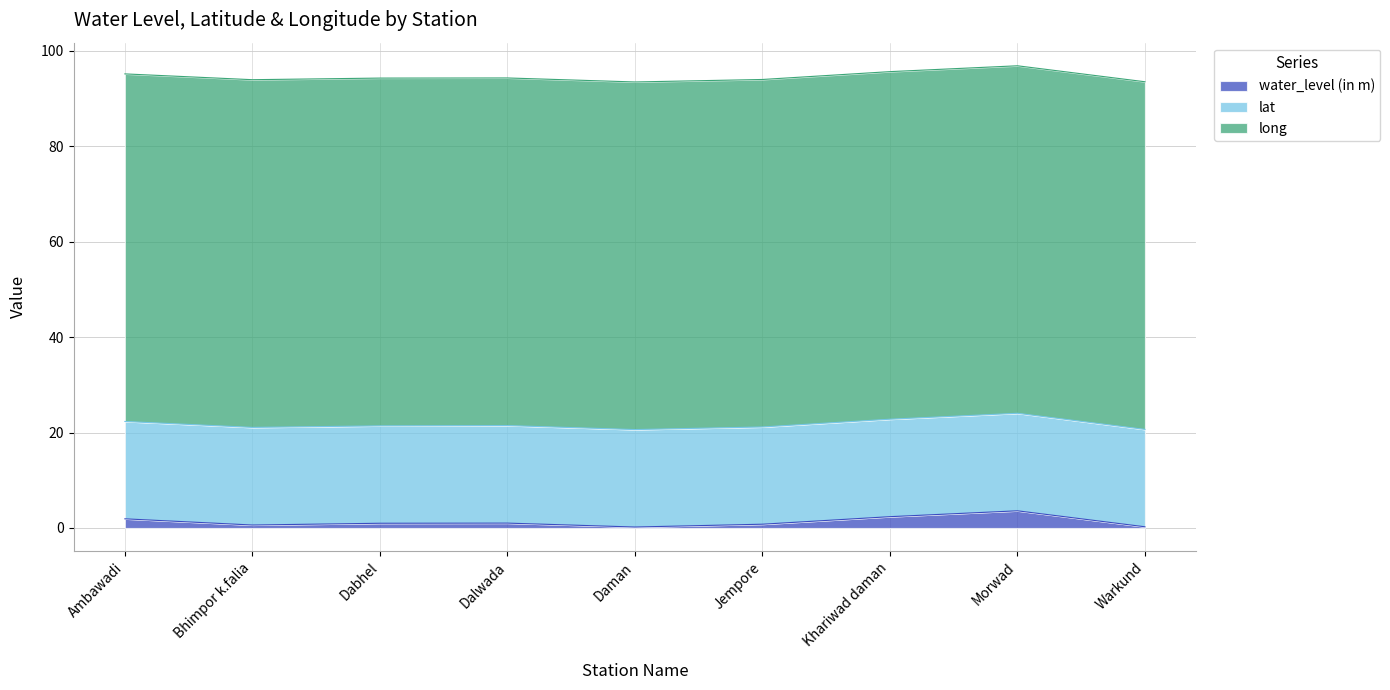

What is the lowest value of the water_level (in m) series?

0.2